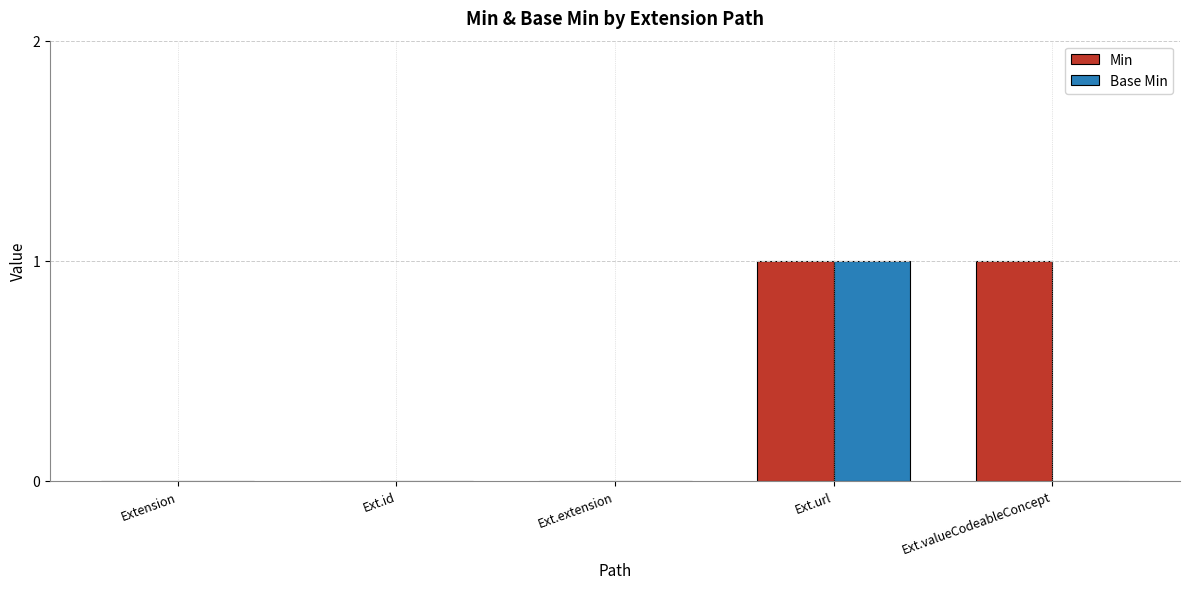

Are the bars horizontal?

No